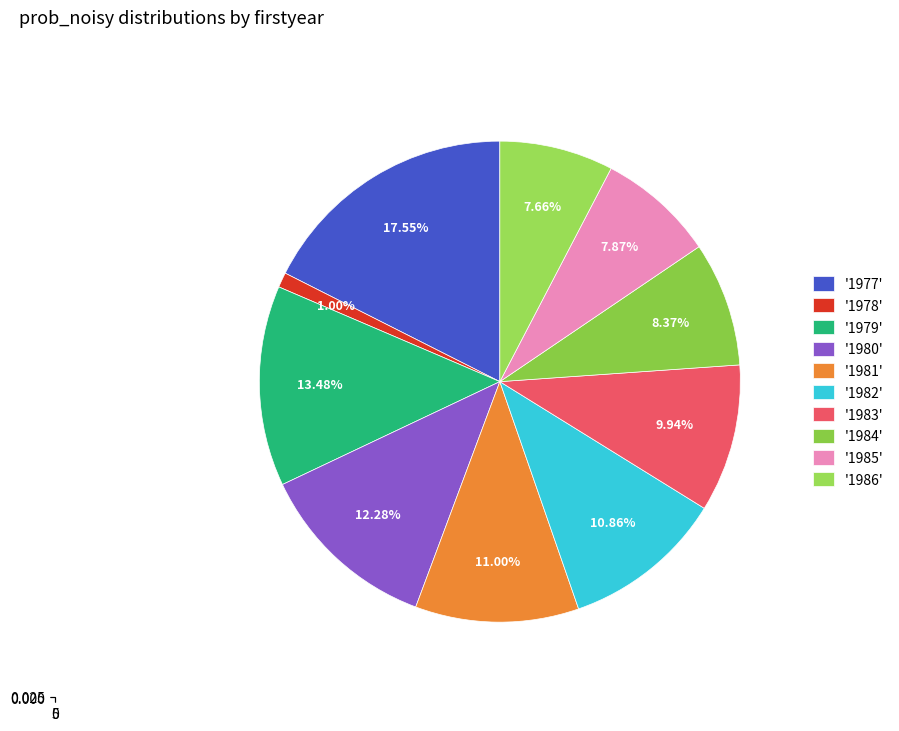

Which category has the biggest portion of the pie?

1977